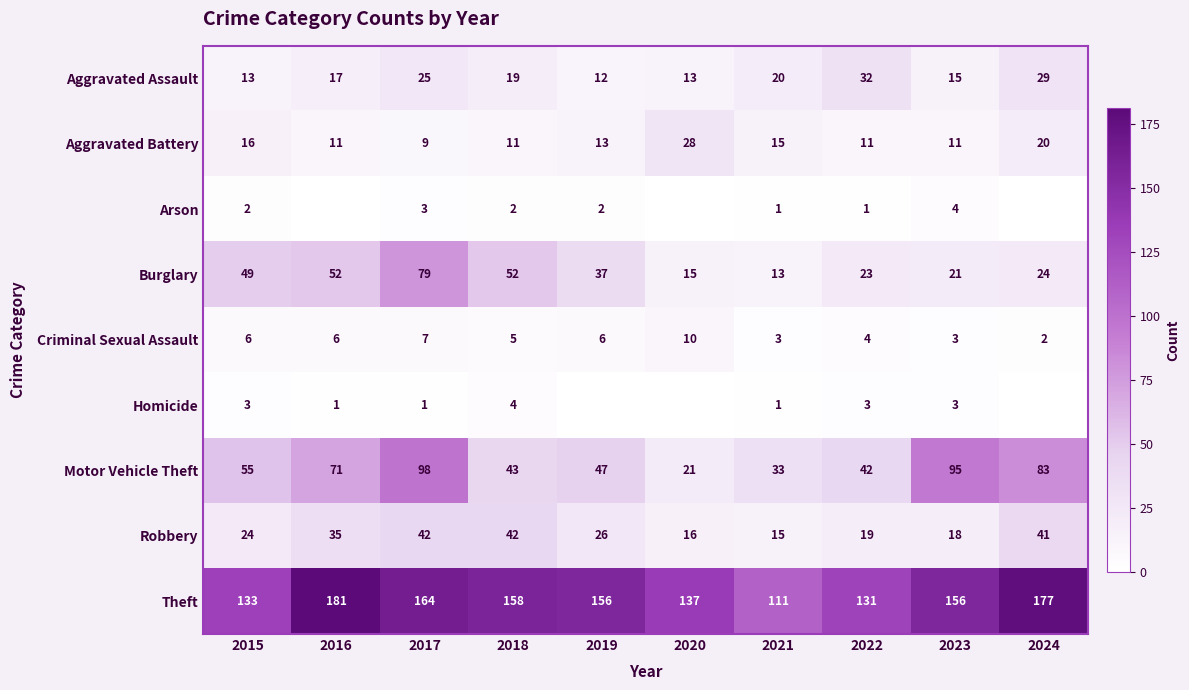

What is the total value across all series at 2015?

301